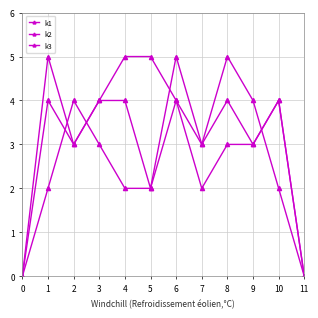

At 4, list the series in order from largest to smallest.

k2, k1, k3